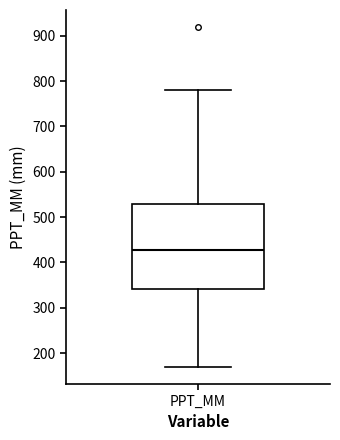

Where does the median line of the box for PPT_MM sit on the y-axis? The values are not printed on the chart, so give them approximately, as read against the axis.

430